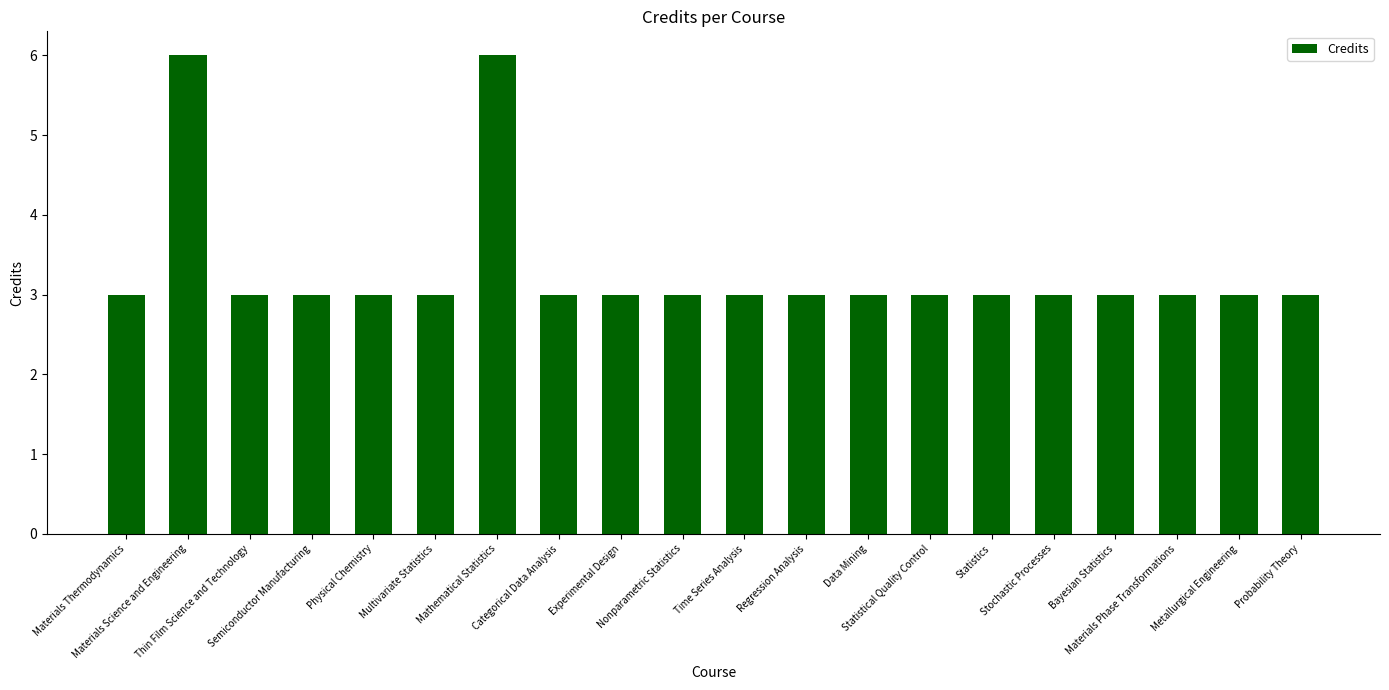

What is the sum of the values at Probability Theory and Regression Analysis?

6